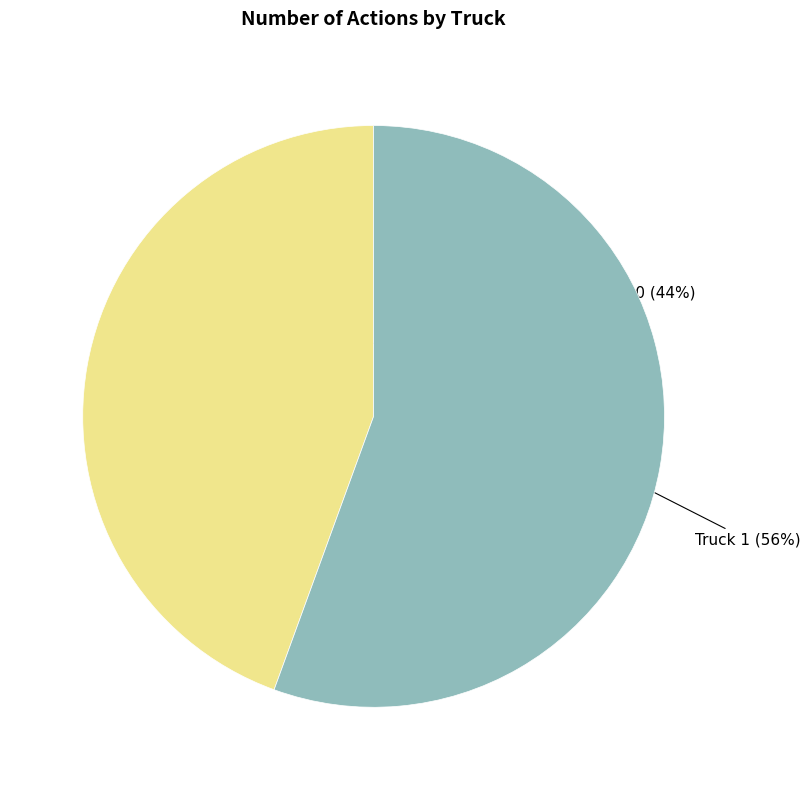

What is the ratio of the value at Truck 0 to the value at Truck 1?

0.8